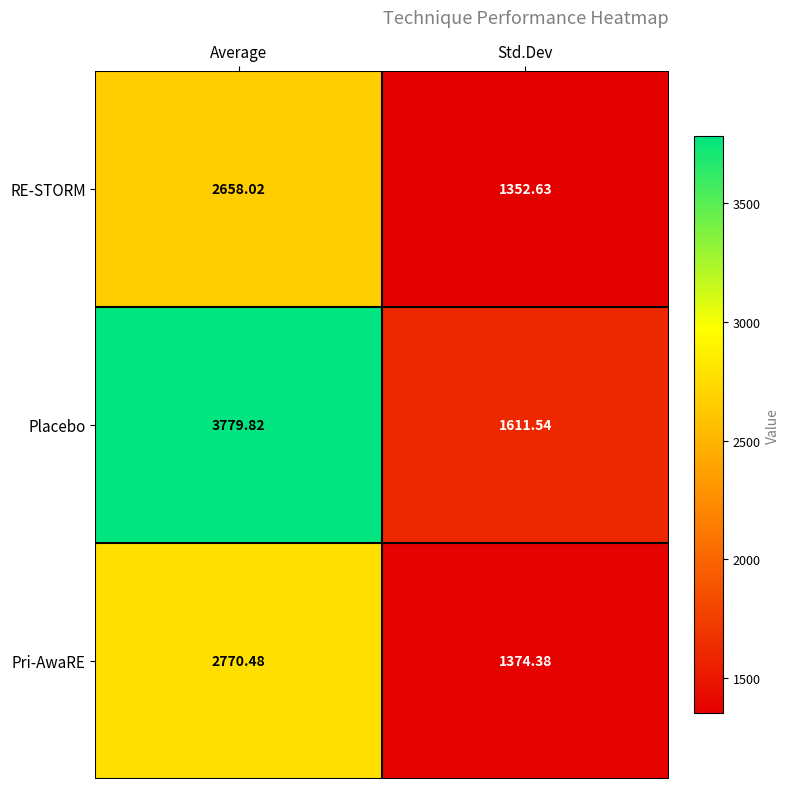

Between Average and Std.Dev, which series saw the biggest shift?

Placebo